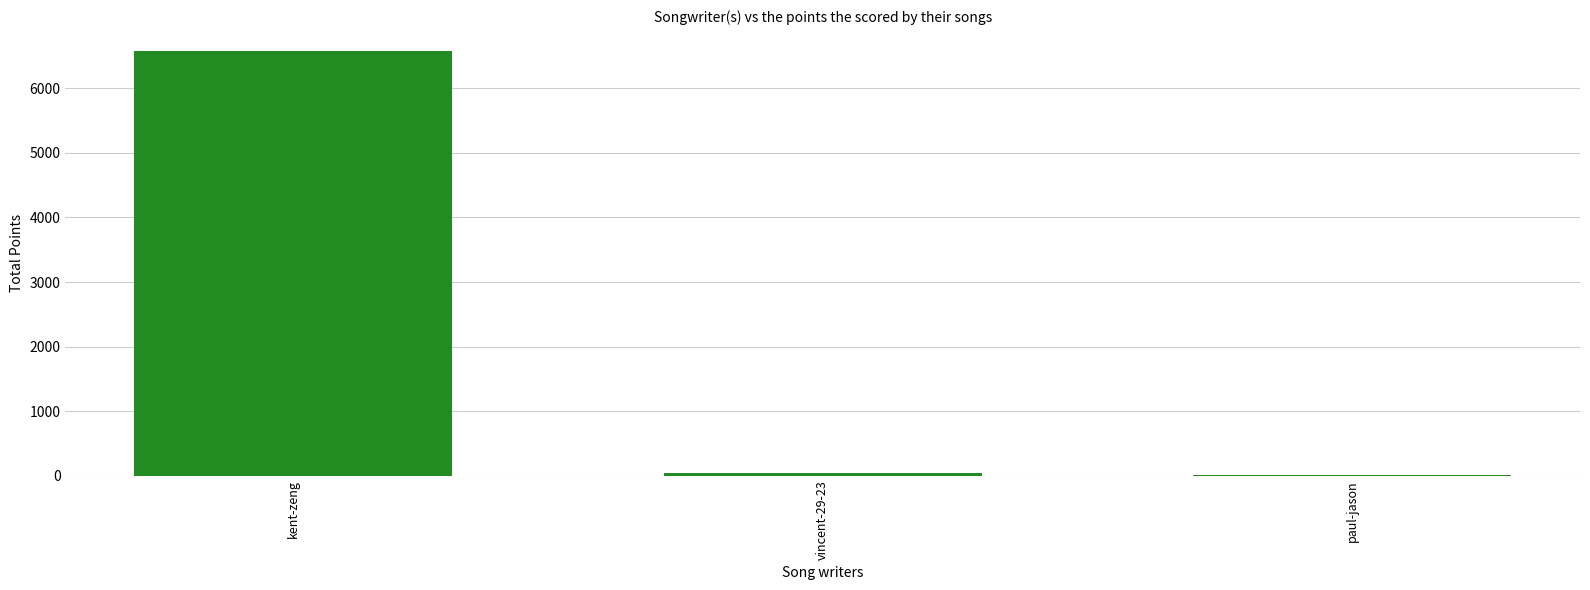

The value at vincent-29-23 is 44. True or false?

True